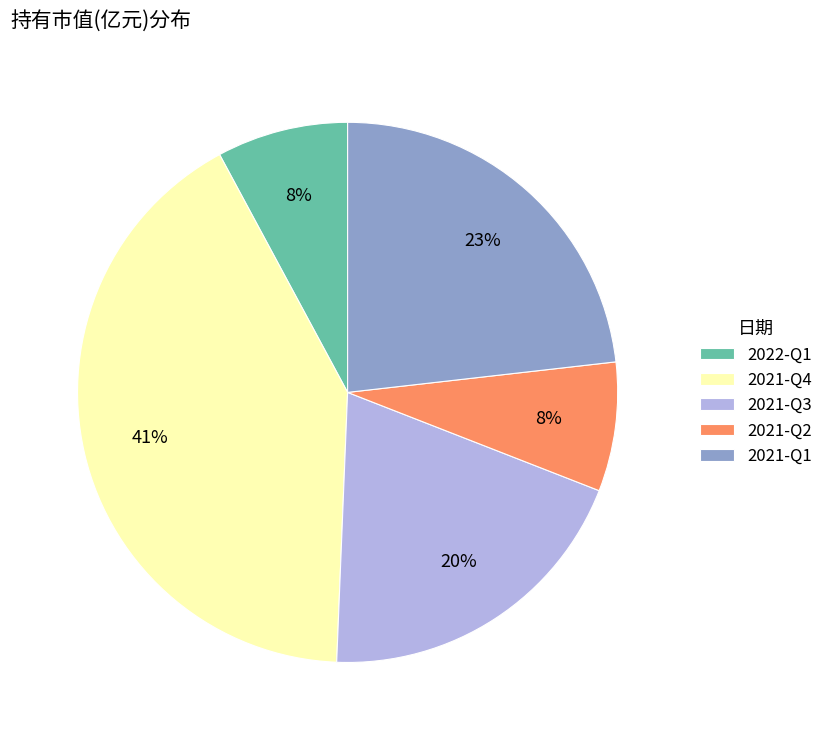

Is there any slice that represents more than half of the pie?

No